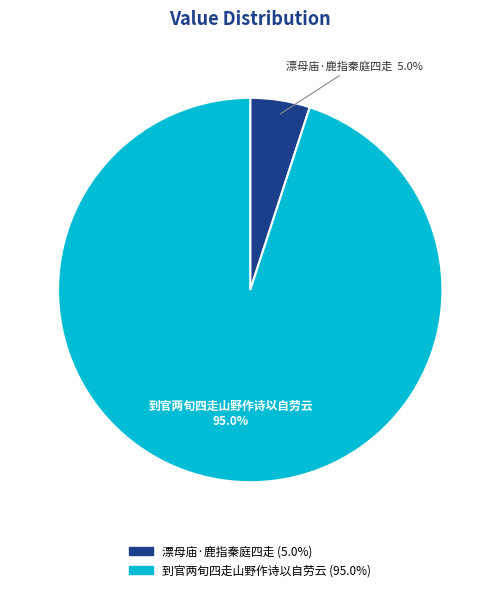

What percentage do 到官两旬四走山野作诗以自劳云 and 漂母庙·鹿指秦庭四走 together represent?

100.0%